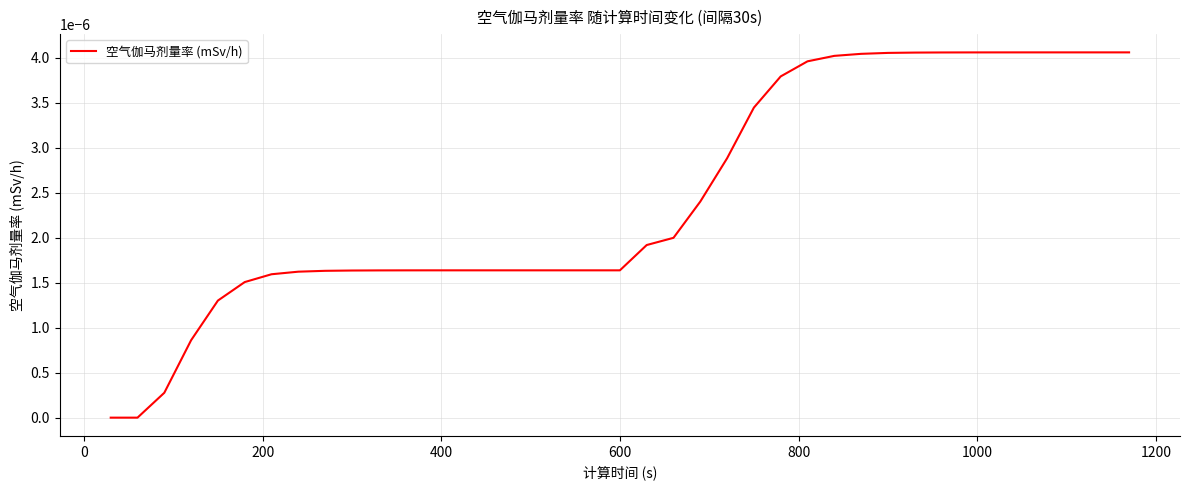

Is this an area chart (filled region under the line)?

No